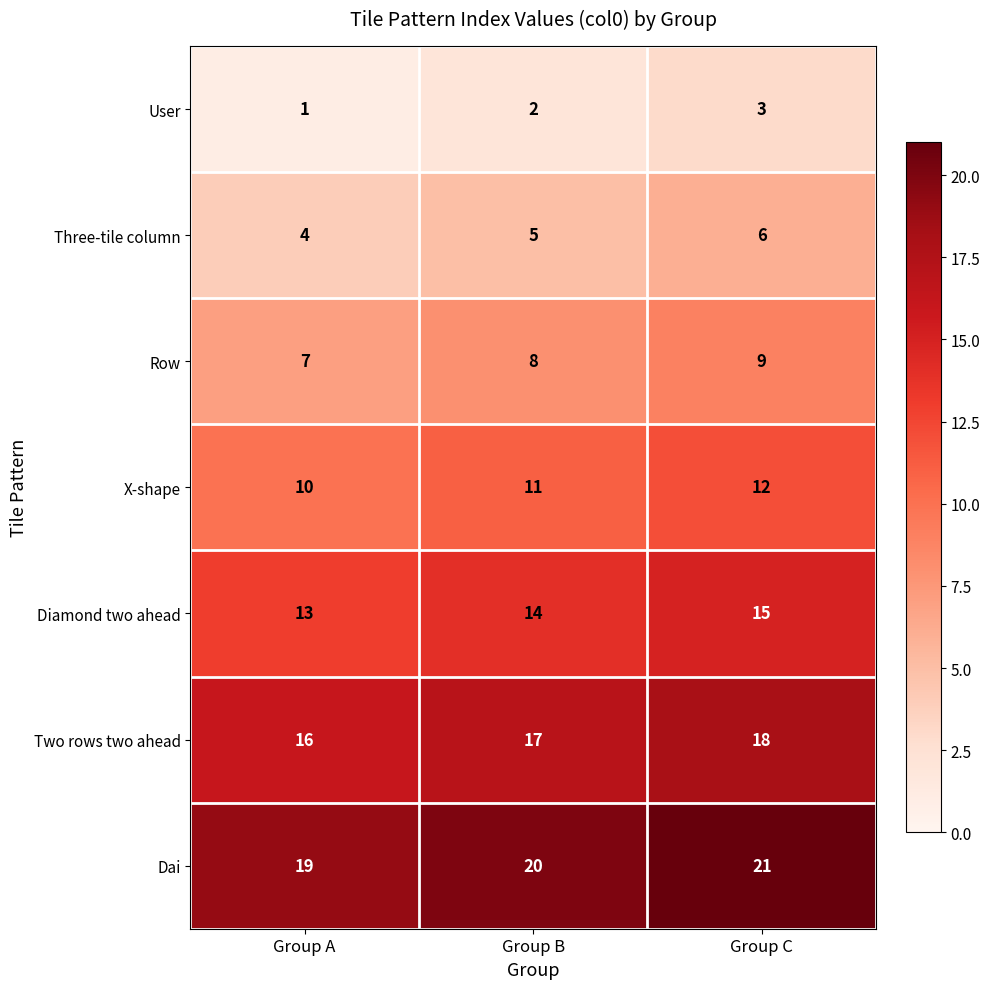

What is the difference between the highest and lowest values at Group C?

18